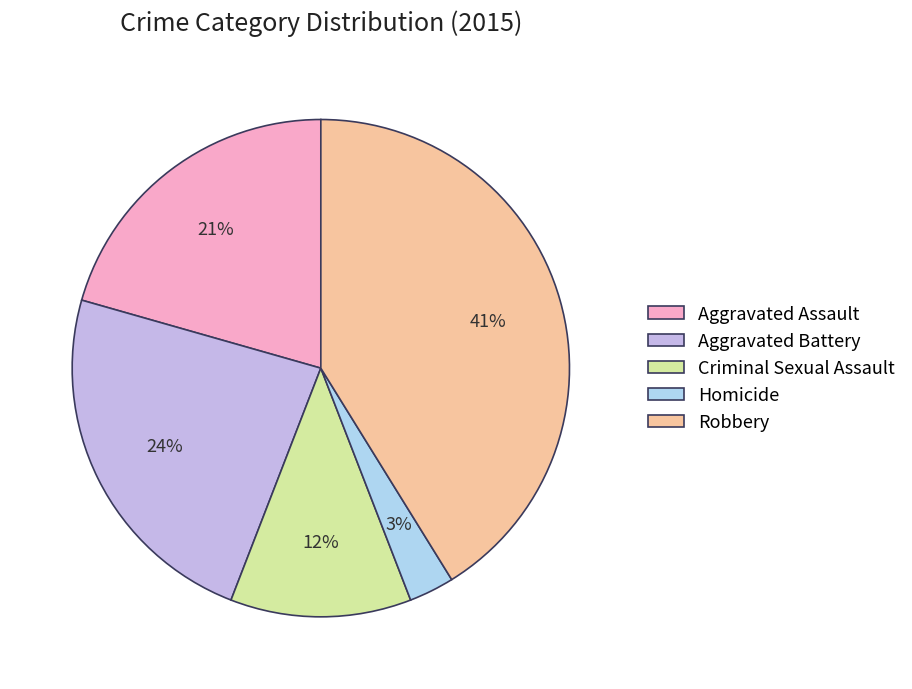

The Robbery slice represents 41% of the pie. True or false?

True